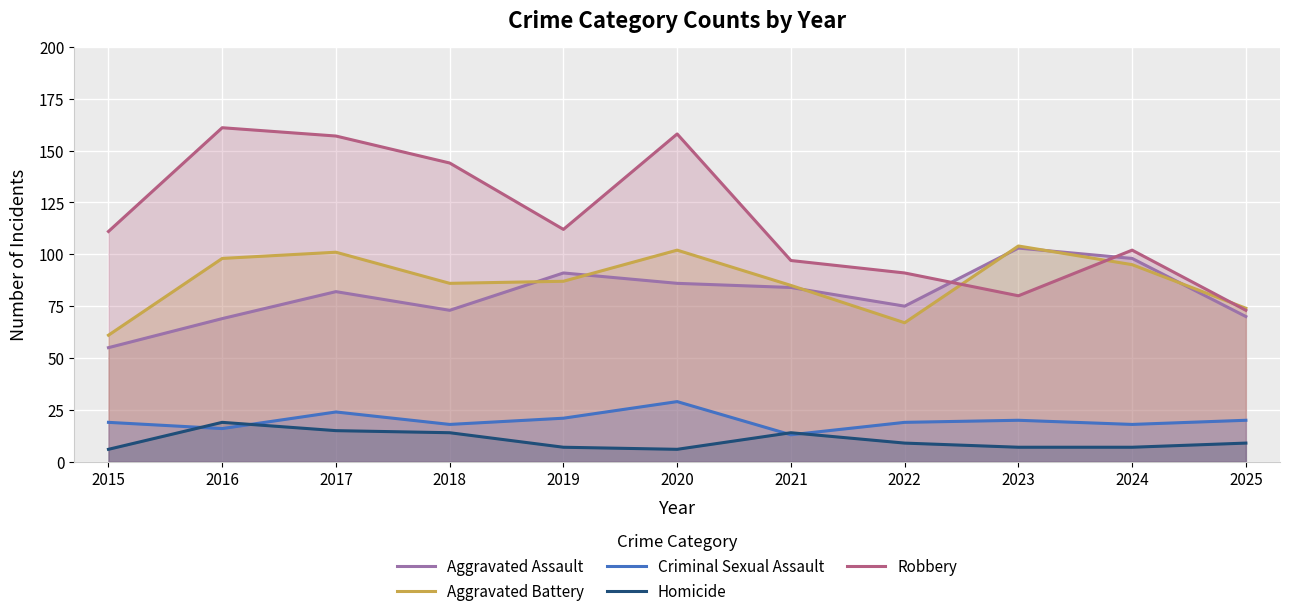

What is the sum of all Homicide values?

113